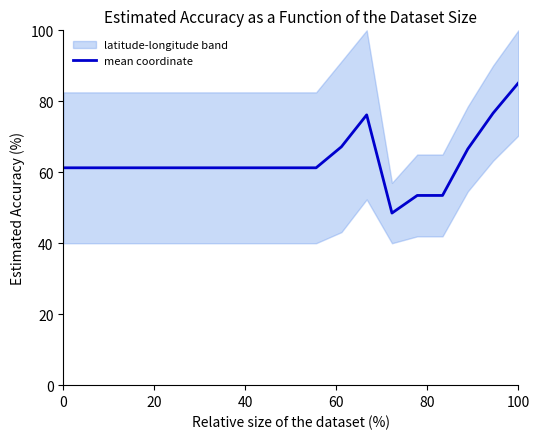

What is the lowest value of the mean coordinate series?

48.5